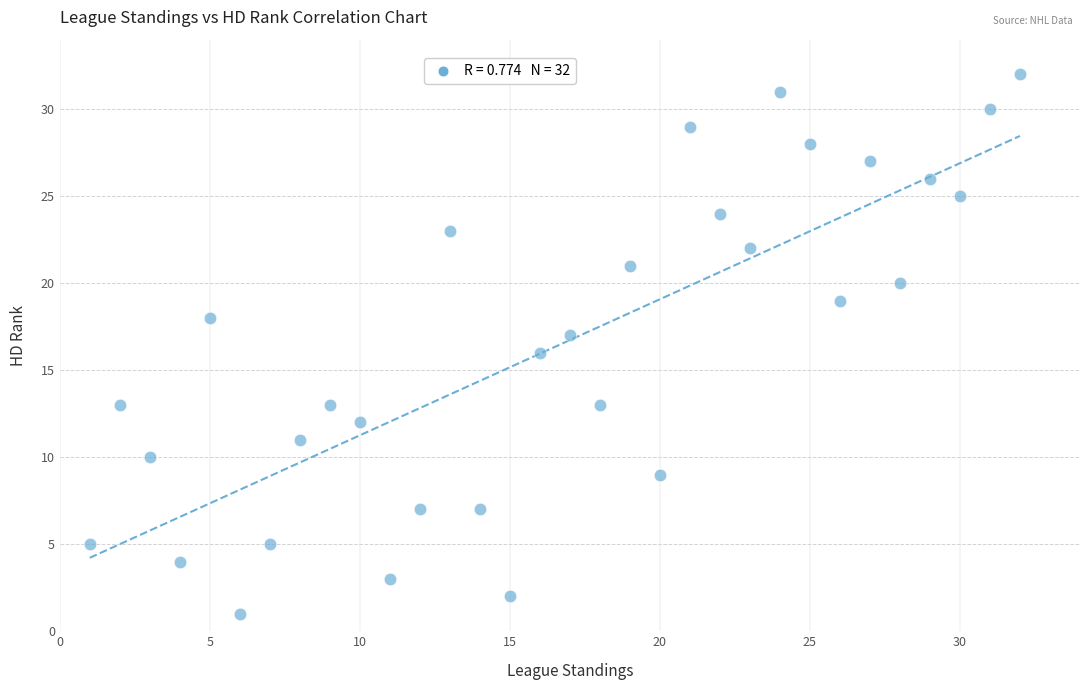

What is the range of Y values (max minus min)?

31